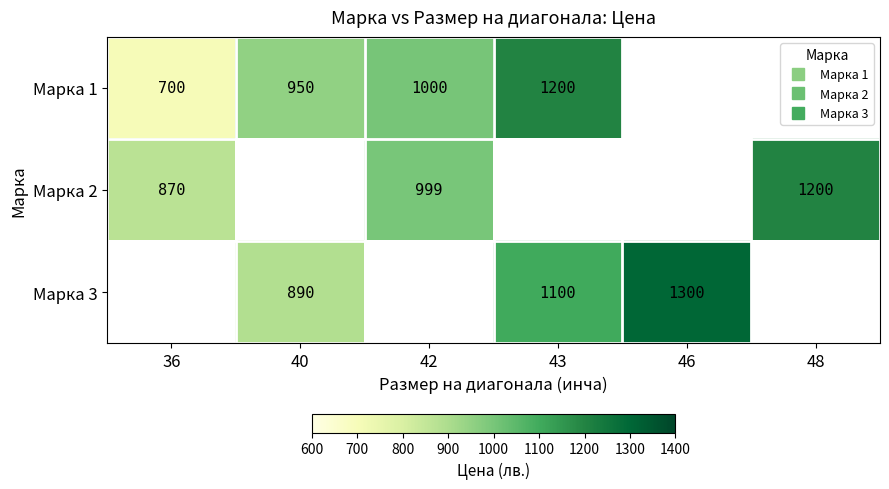

The value of Марка 1 at 43 is 1808.5. True or false?

False